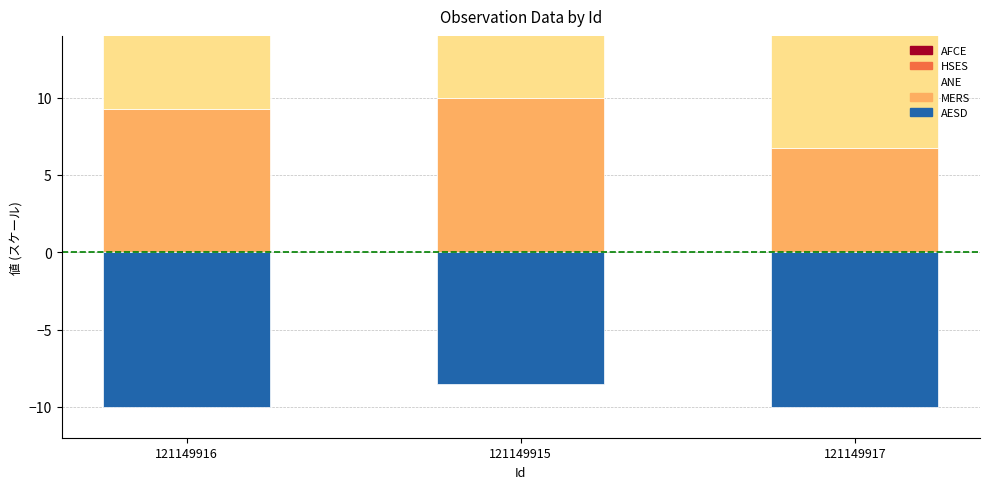

Between 121149915 and 121149917, which series saw the biggest shift?

MERS